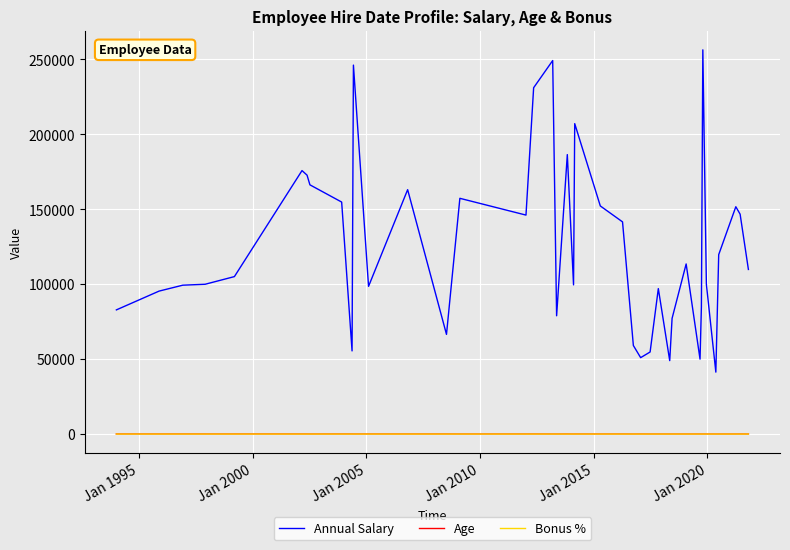

True or false: Annual Salary and Age cross at least once.

False